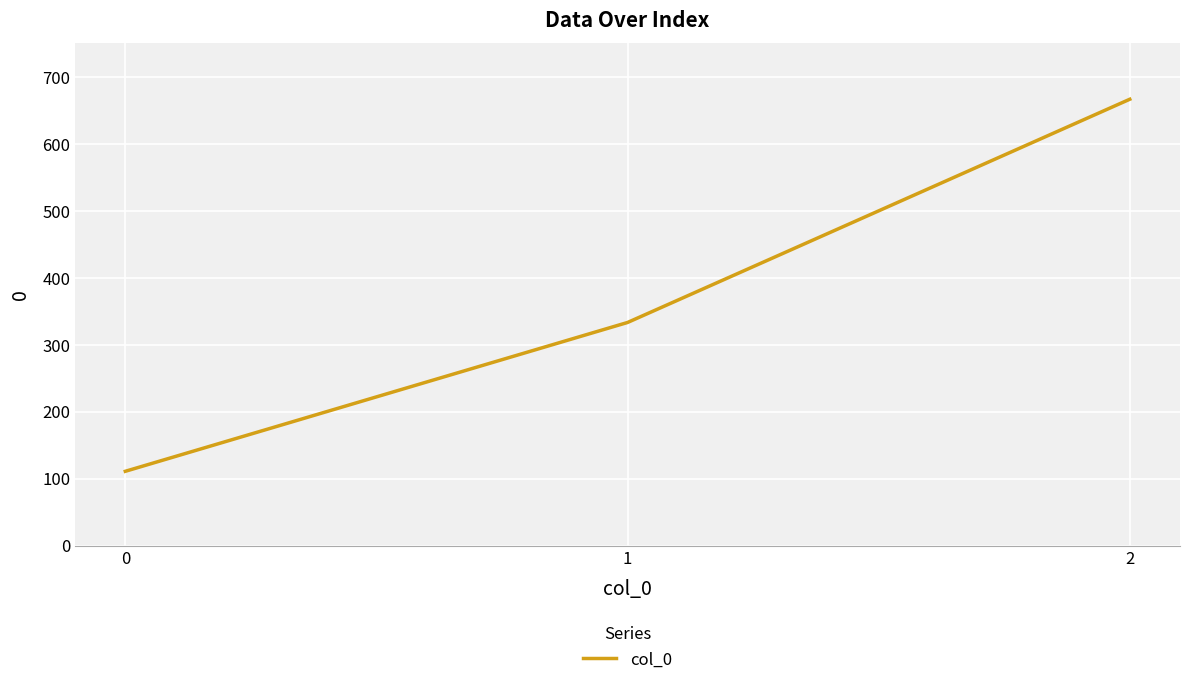

Reading right to left, what are all the values shown in this chart?

666.7	333.3	111.1